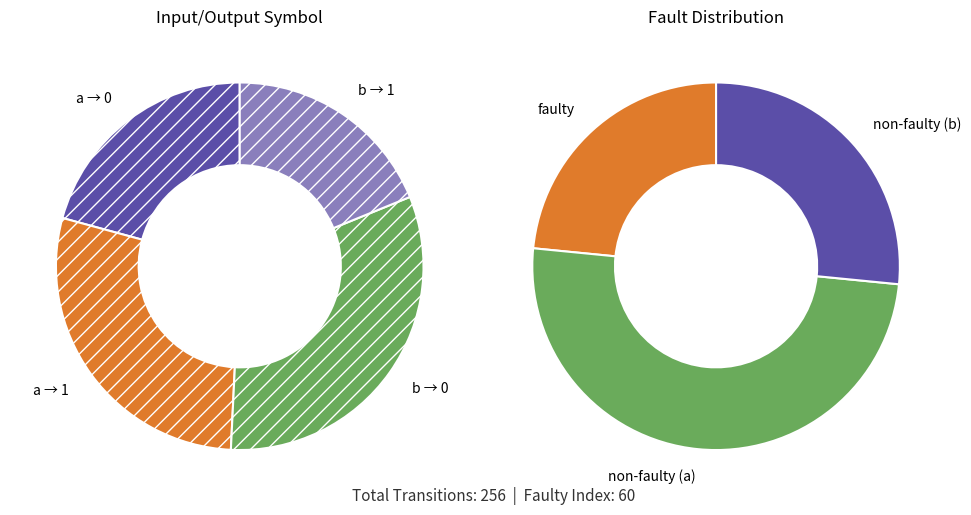

Is it true that output_1_input_b is 19% of the pie?

True